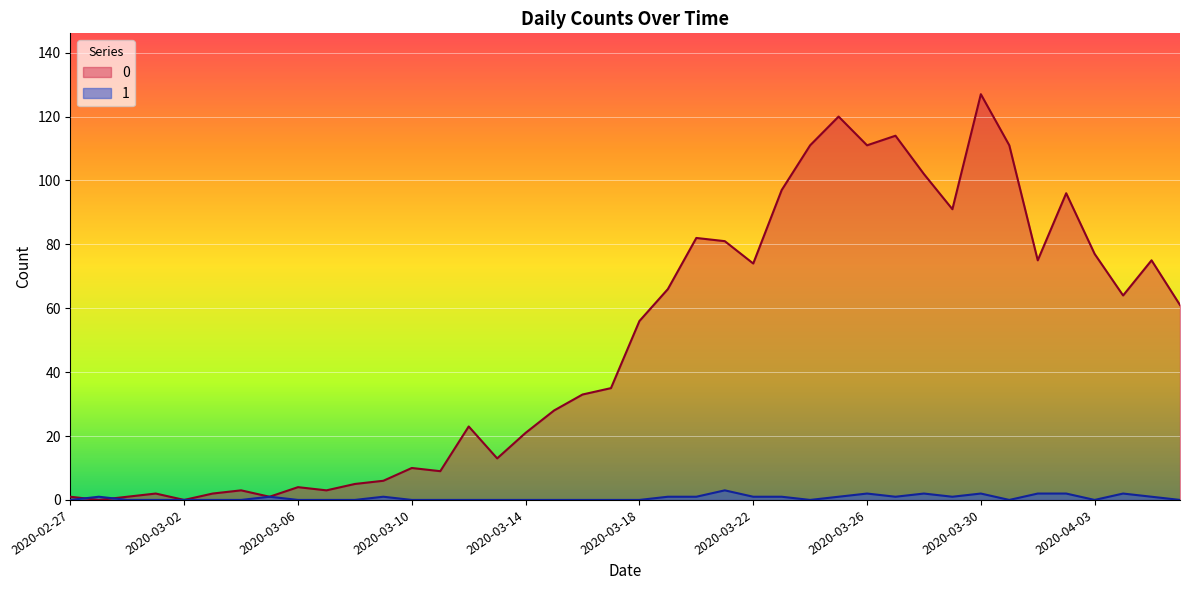

Rank the series by their average value, from highest to lowest.

0, 1